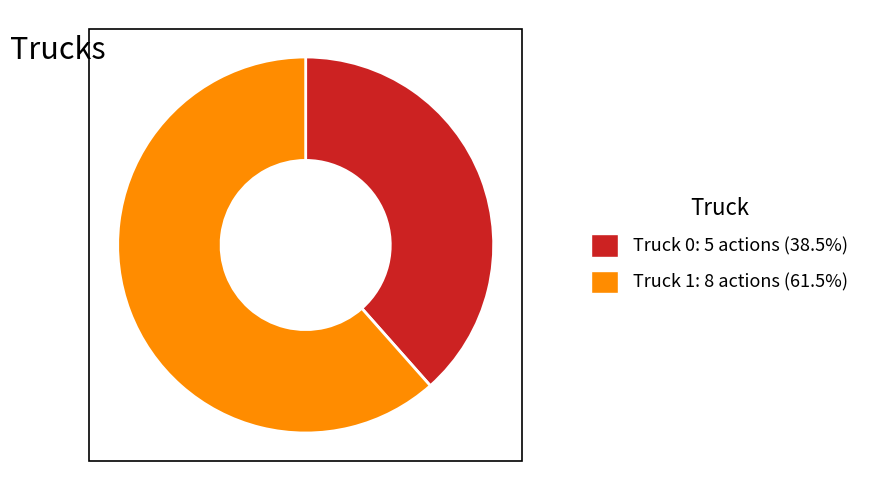

True or false: Truck 1 accounts for 62% of the total.

True